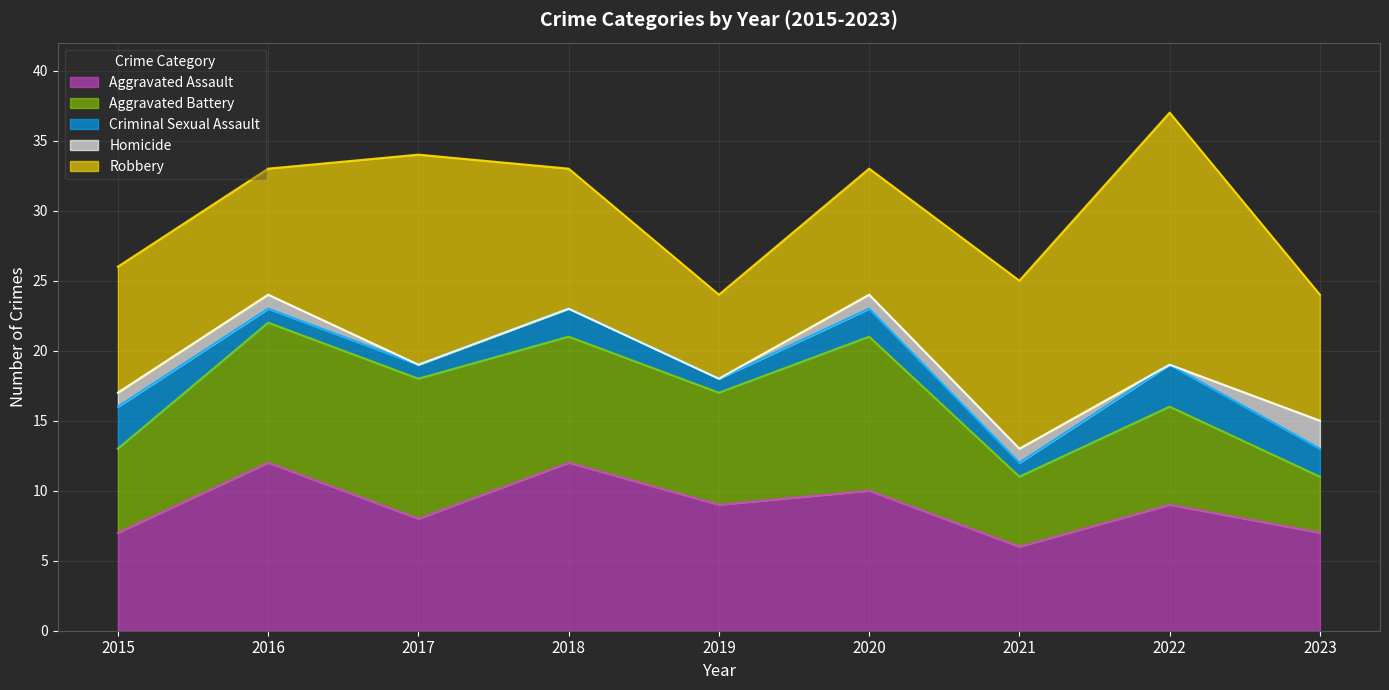

Which category has the lowest value across all series?

2017